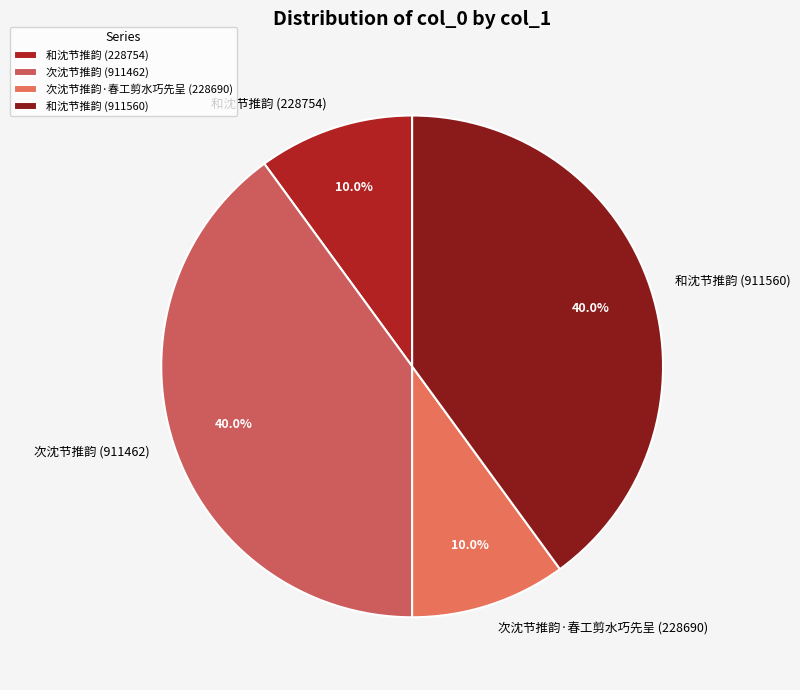

True or false: 次沈节推韵·春工剪水巧先呈 (228690) accounts for 1% of the total.

False